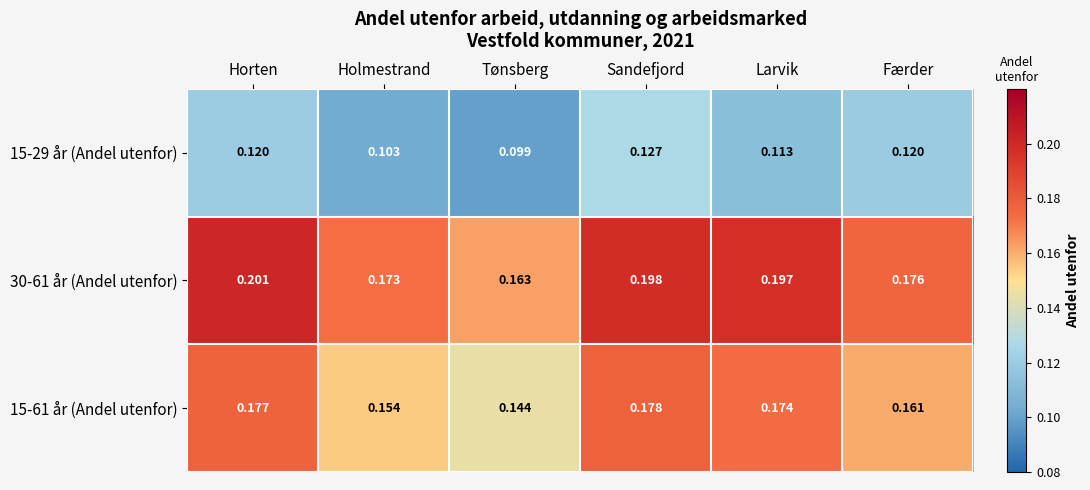

Where is 30-61 år (Andel utenfor) nearest to the value 0?

Tønsberg